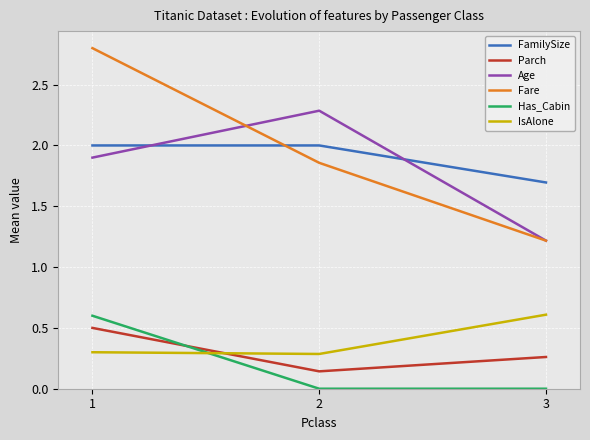

What is the difference between the Parch values at 2 and 1?

0.4